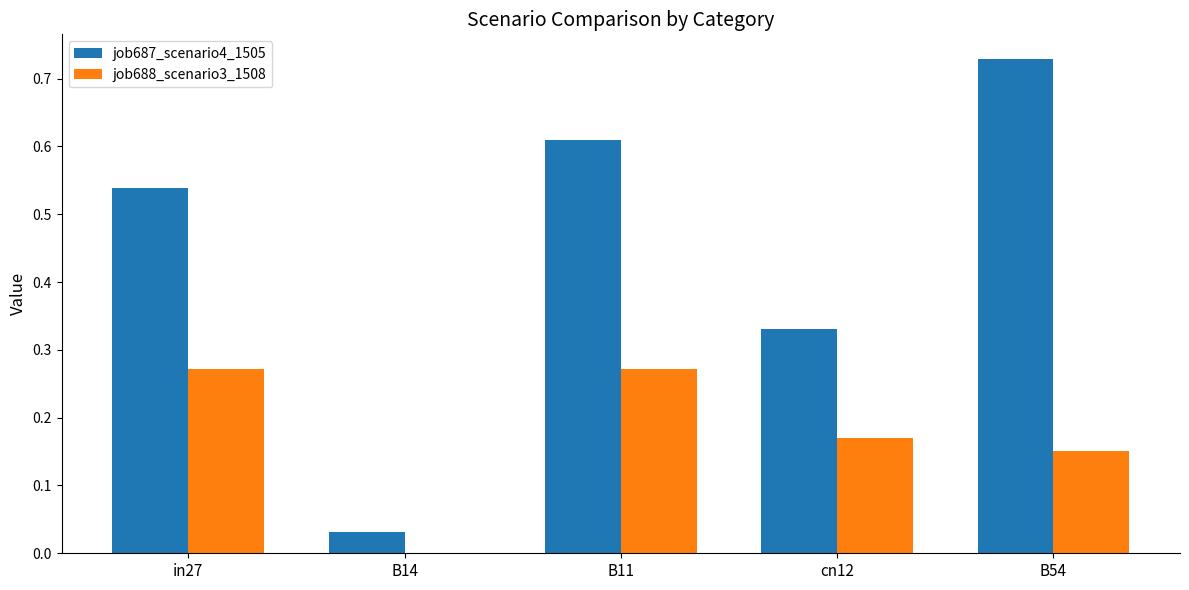

Which series changed the most between cn12 and B54?

job687_scenario4_1505